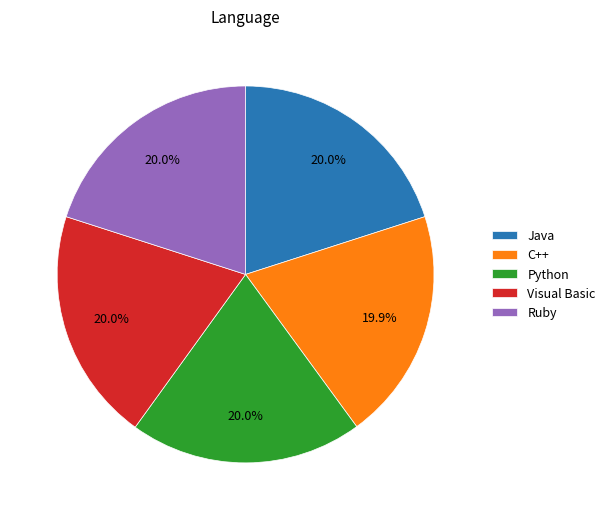

How many slices are in this pie chart?

5